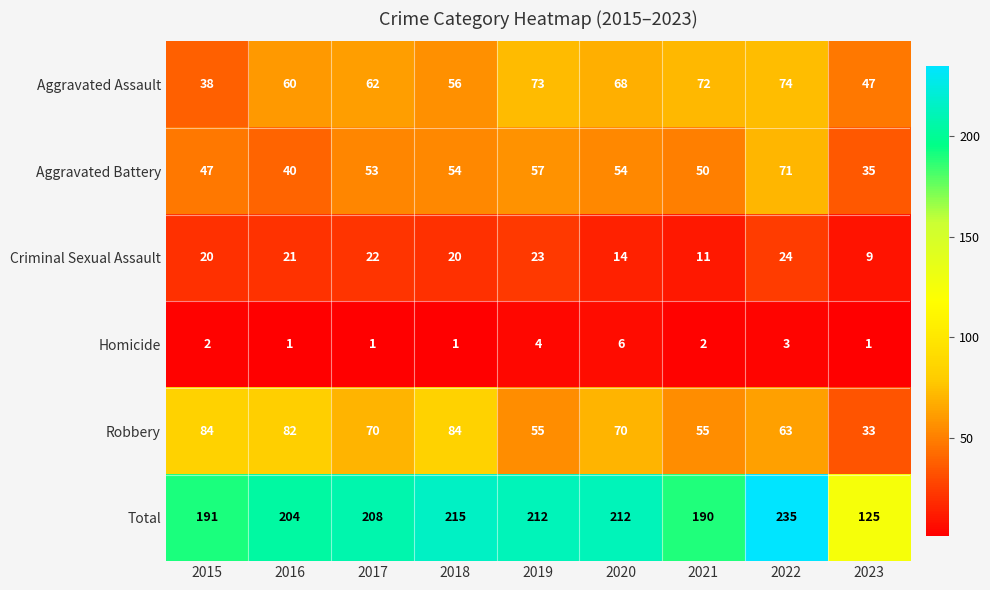

List the series in order of their peak value, highest first.

Total, Robbery, Aggravated Assault, Aggravated Battery, Criminal Sexual Assault, Homicide